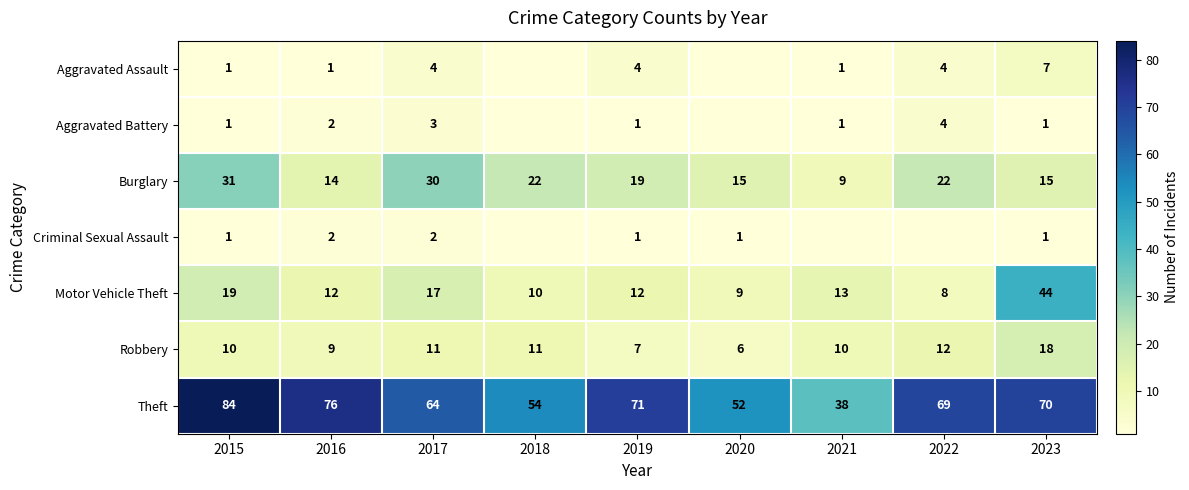

Is it true that Robbery equals 11 at 2018?

True